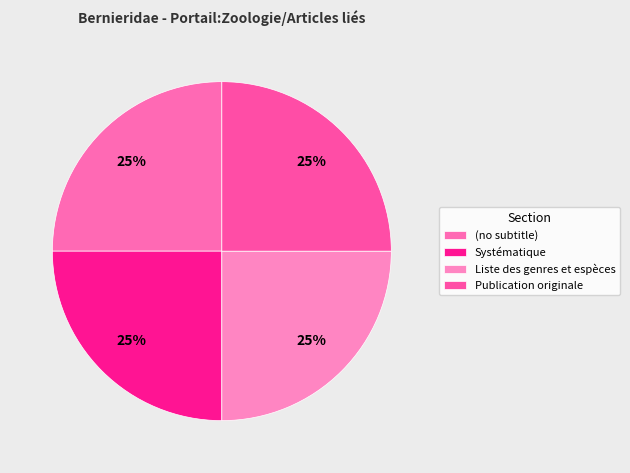

Does any single category account for the majority?

No